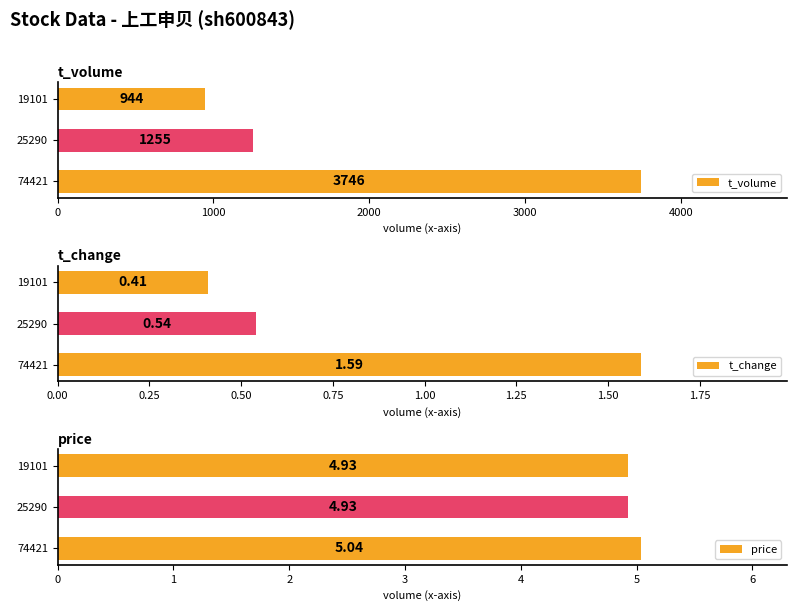

What is the maximum value for t_change?

1.6